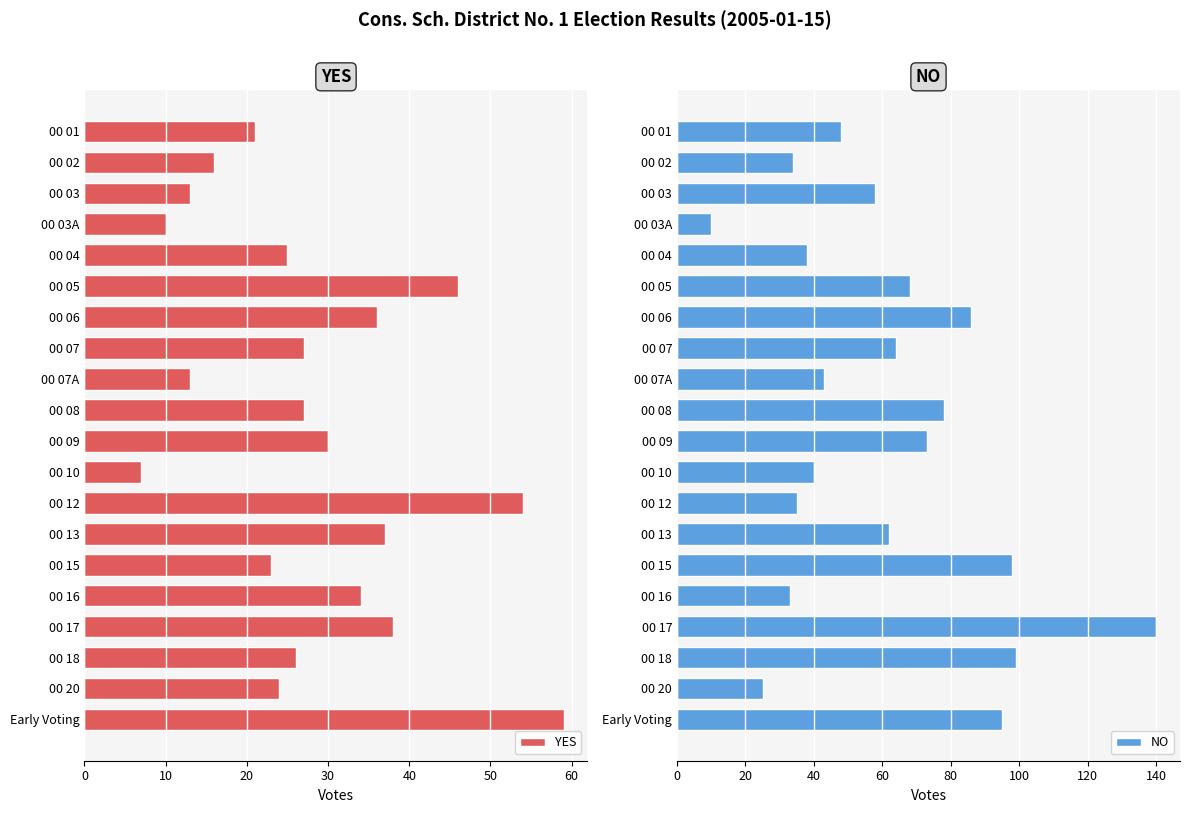

Count the number of data series in this chart.

2